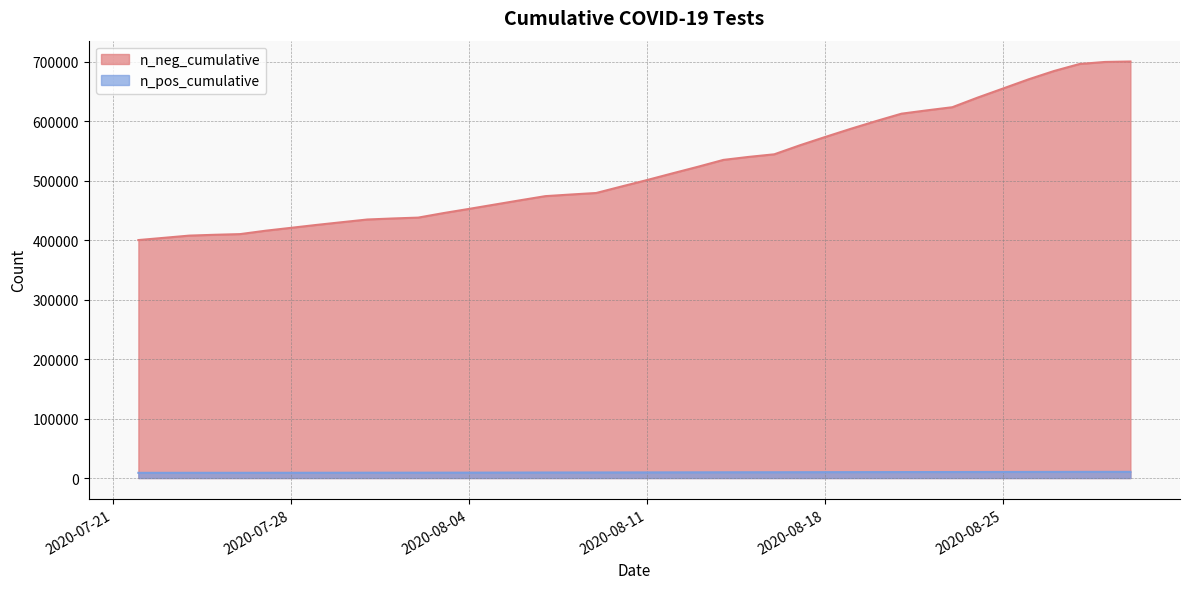

What is the smallest value displayed?

8712